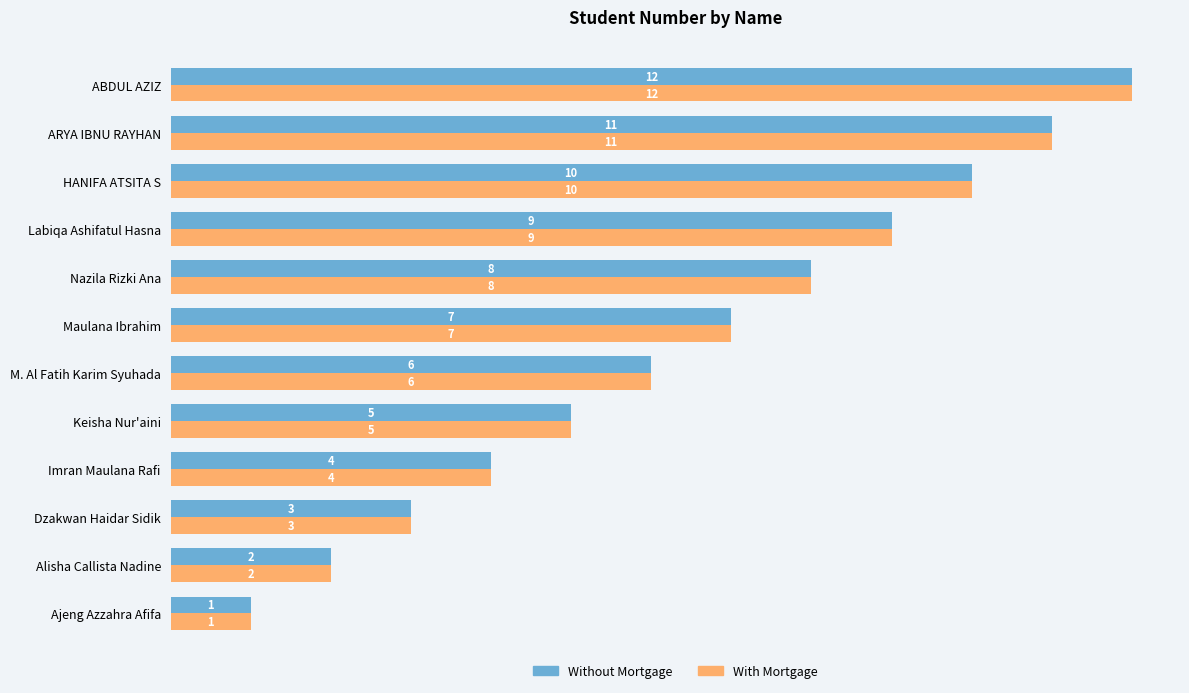

True or false: With Mortgage has a value of 11 at Nazila Rizki Ana.

False